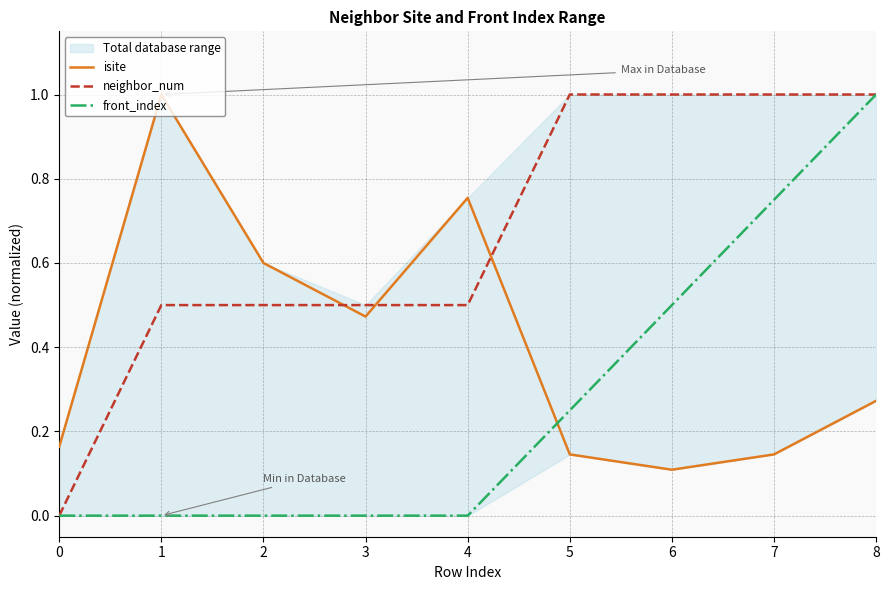

Reading right to left, transcribe all the data shown in this chart.

isite: 8=0.3	7=0.1	6=0.1	5=0.1	4=0.8	3=0.5	2=0.6	1=1.0	0=0.2
neighbor_num: 8=1.0	7=1.0	6=1.0	5=1.0	4=0.5	3=0.5	2=0.5	1=0.5	0=0.0
front_index: 8=1.0	7=0.8	6=0.5	5=0.2	4=0.0	3=0.0	2=0.0	1=0.0	0=0.0